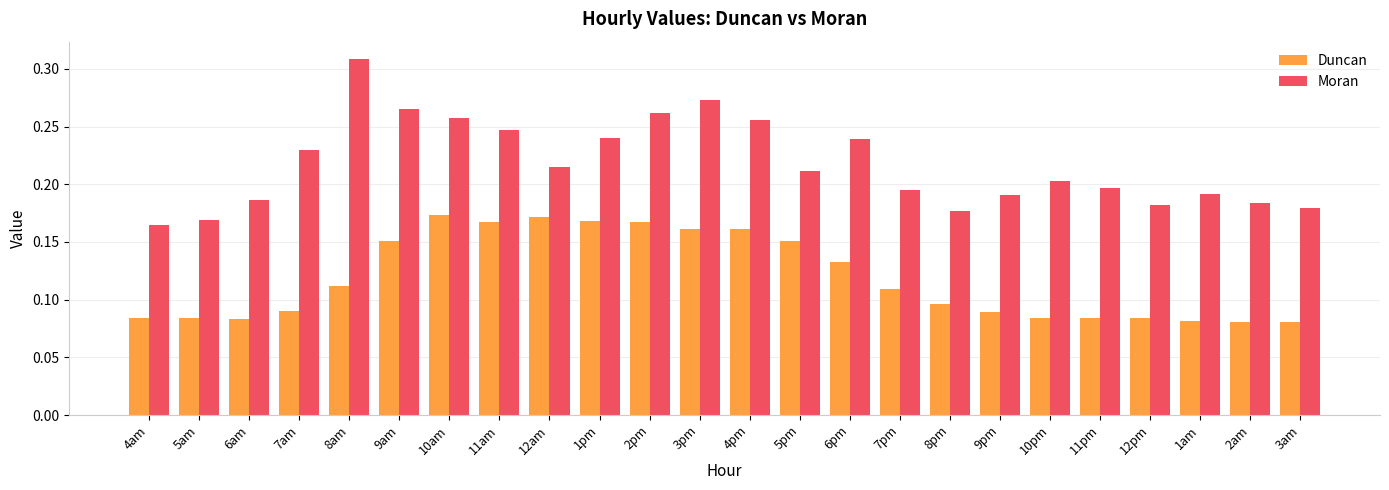

How many series are shown in this chart?

2